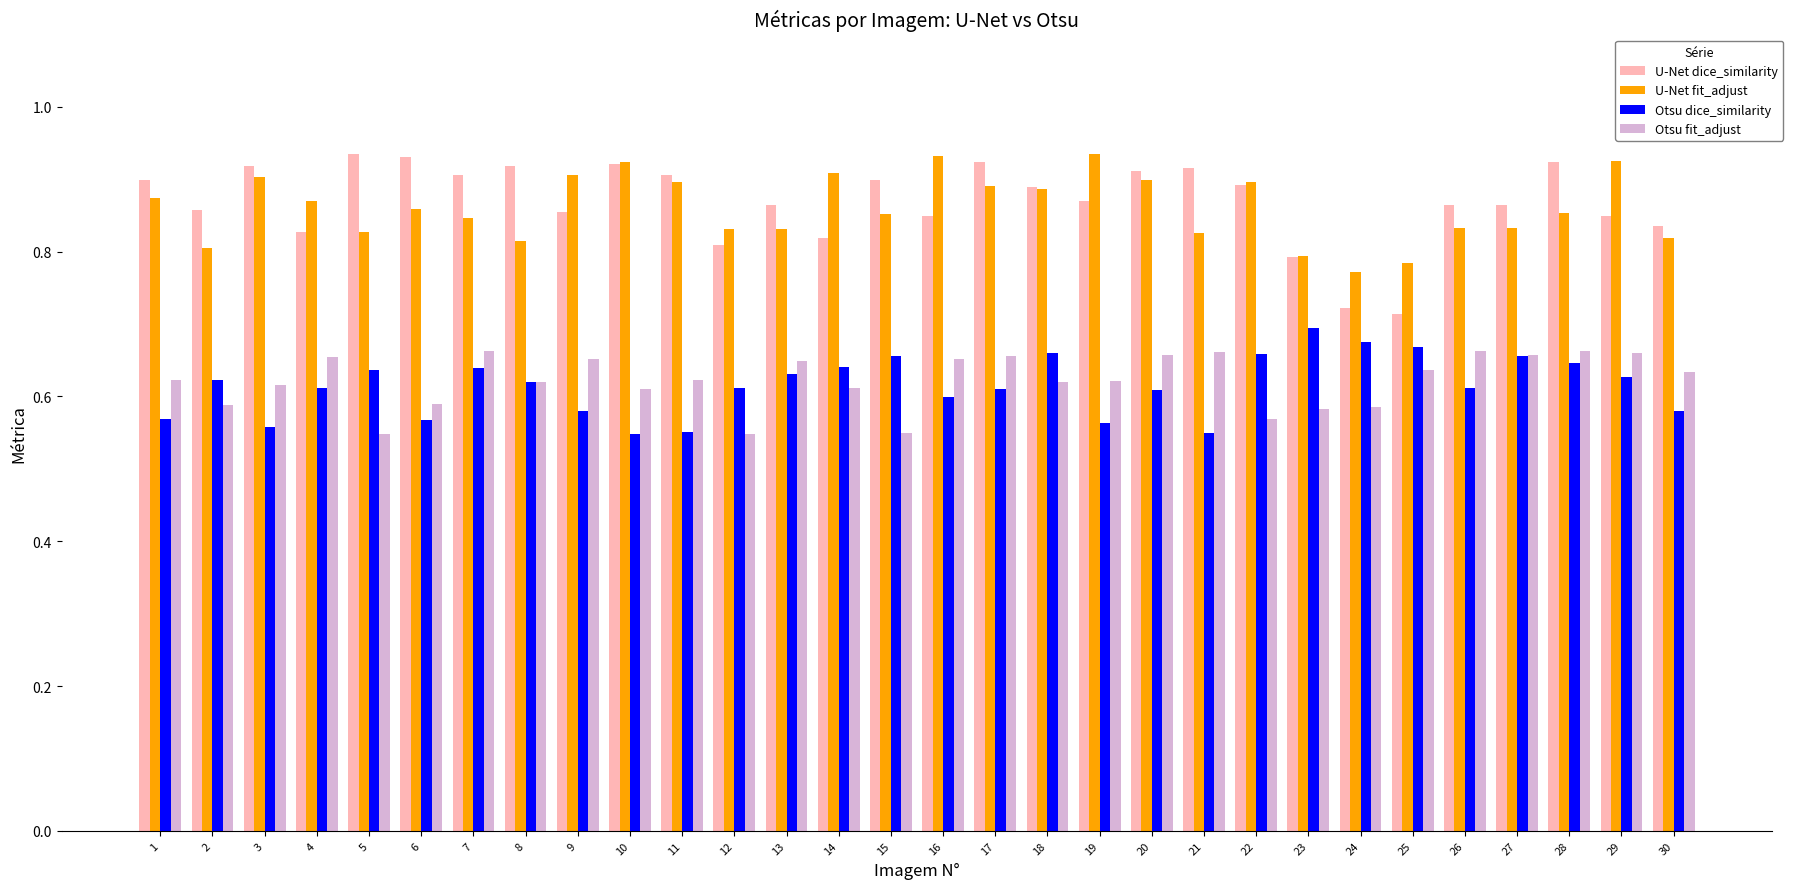

Between 20 and 25, which series saw the biggest shift?

U-Net dice_similarity